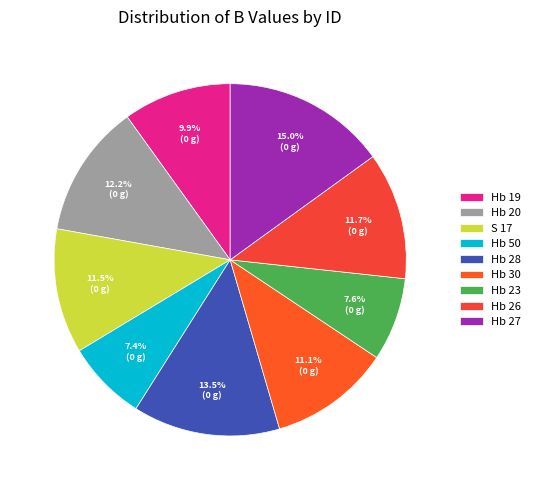

Which category has the biggest portion of the pie?

Hb 27